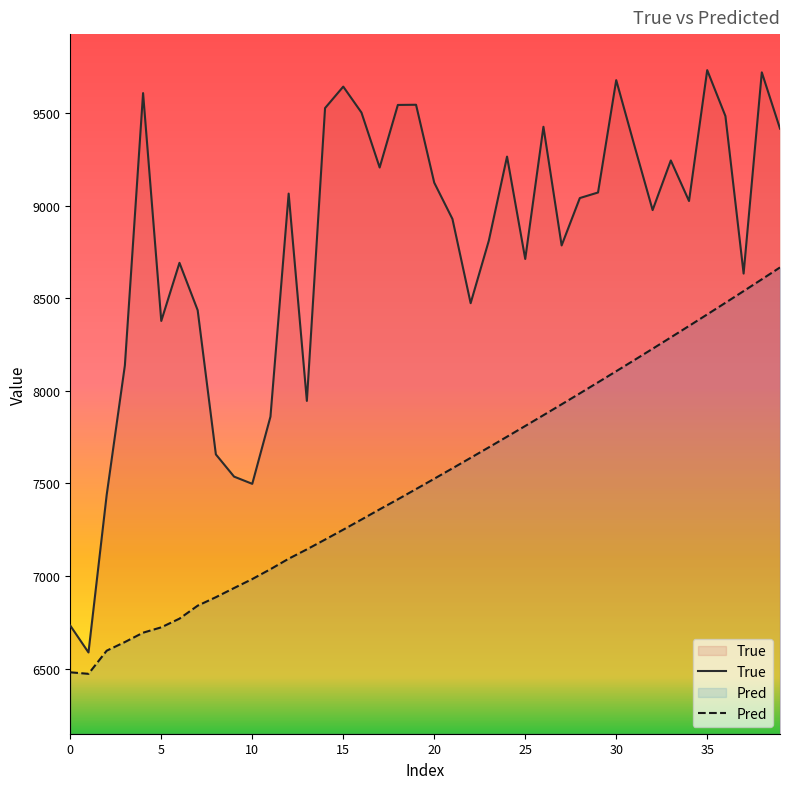

True or false: Pred has more than 1 interior local peaks.

False